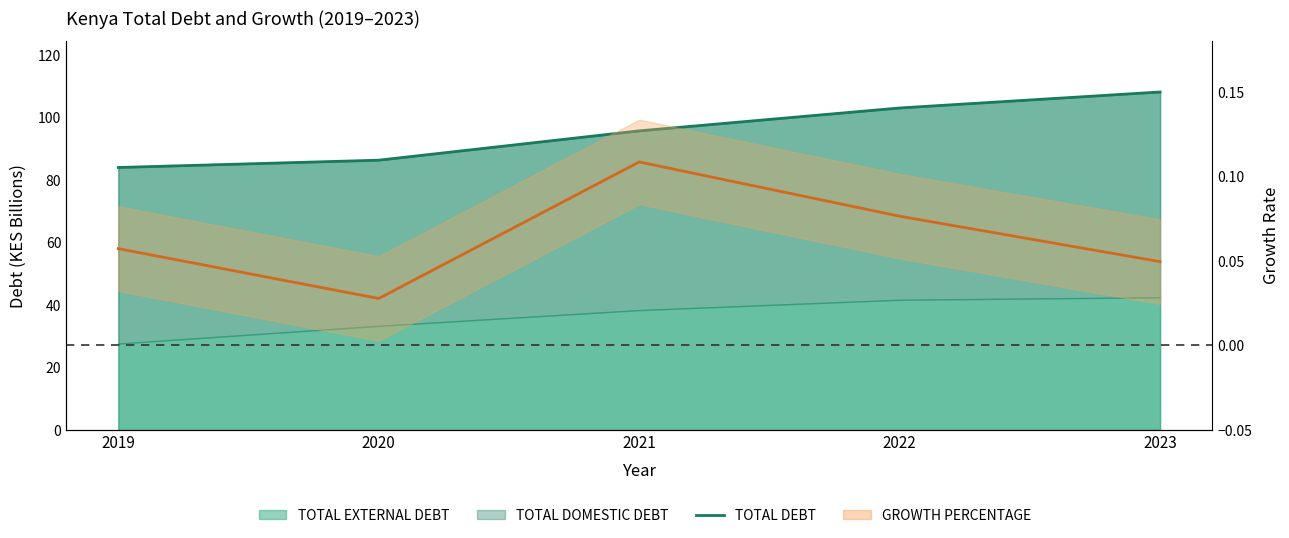

Does the chart have visible grid lines?

No